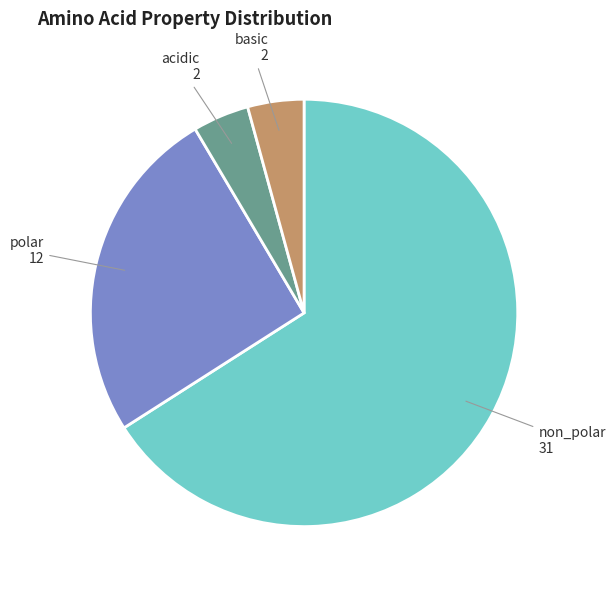

Which slice represents more than half of the pie?

non_polar